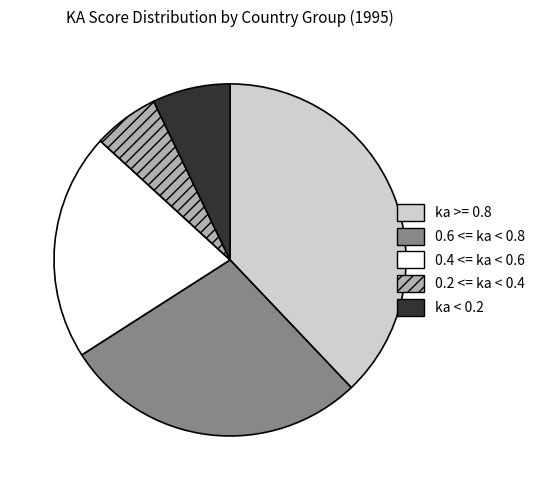

Is there a majority slice in this chart?

No